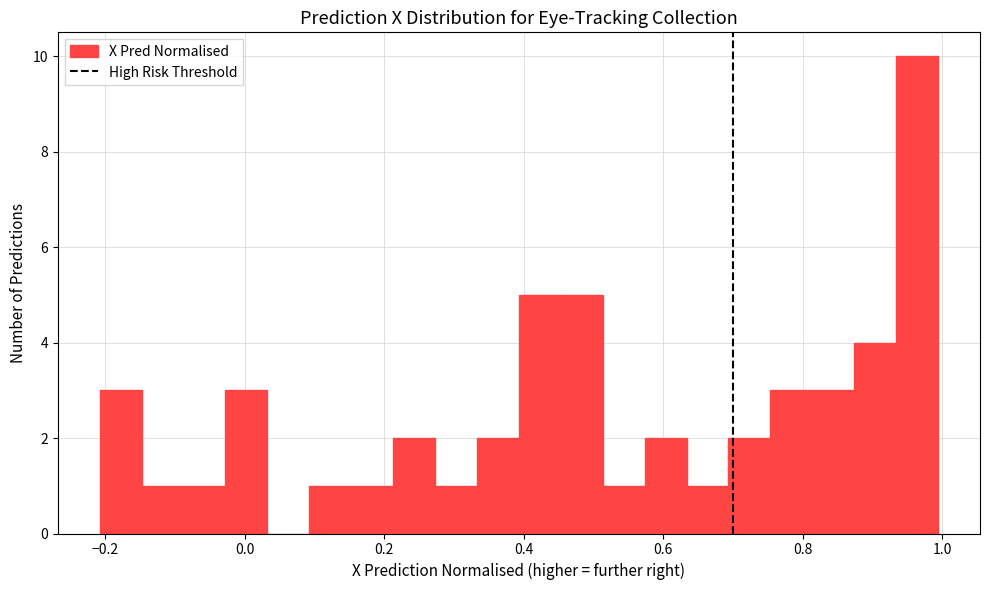

Around what value on the x-axis is the tallest bar? Give the approximate position of its centre, as read against the axis.

0.96